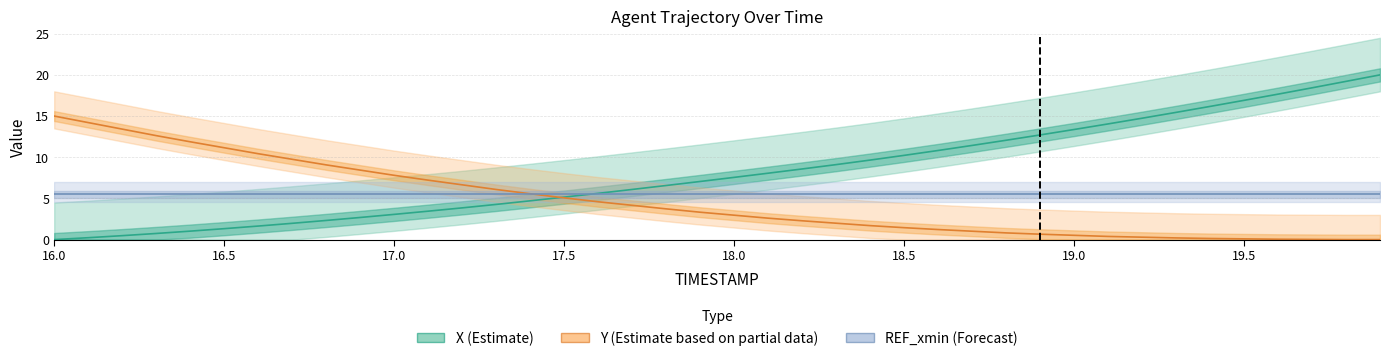

What is the label of the 12th point from the right?

18.8